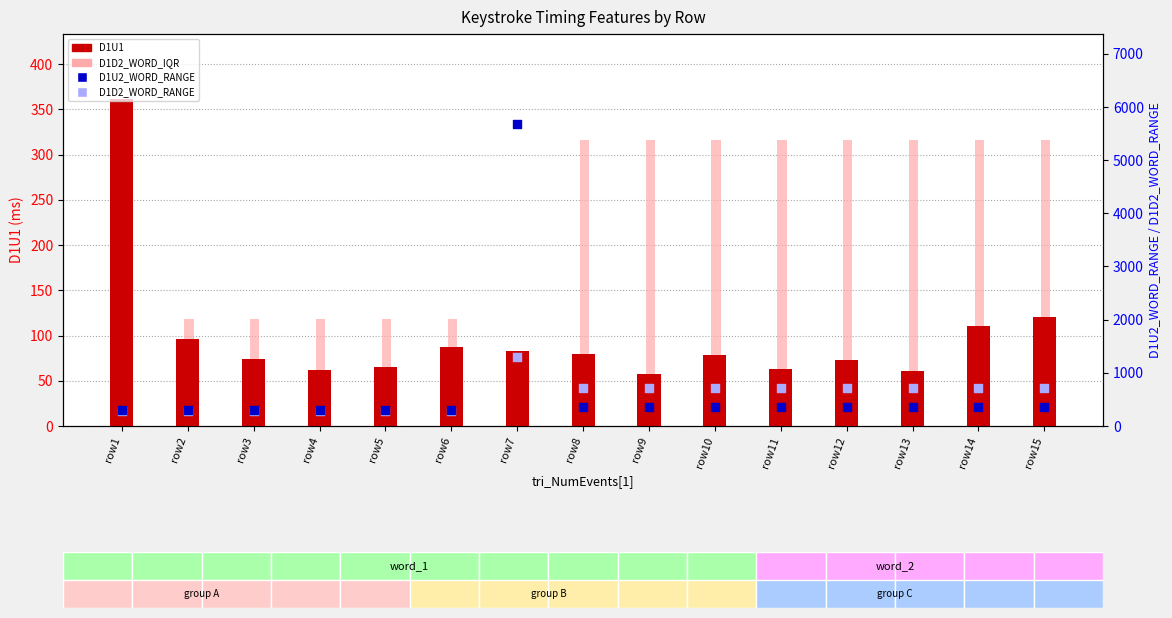

At how many categories does at least one series exceed 3653?

1